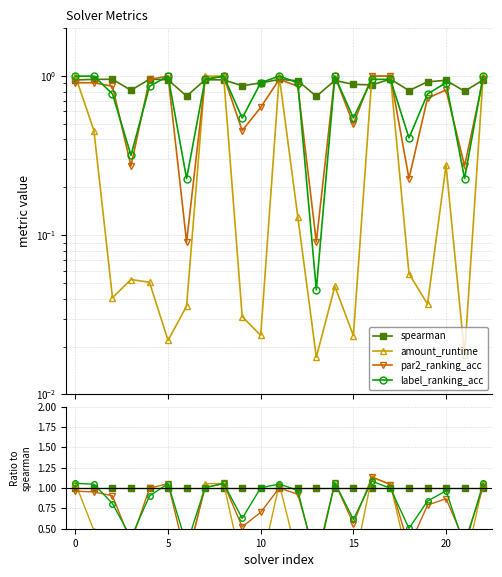

Between 8 and 16, which series saw the biggest shift?

amount_runtime